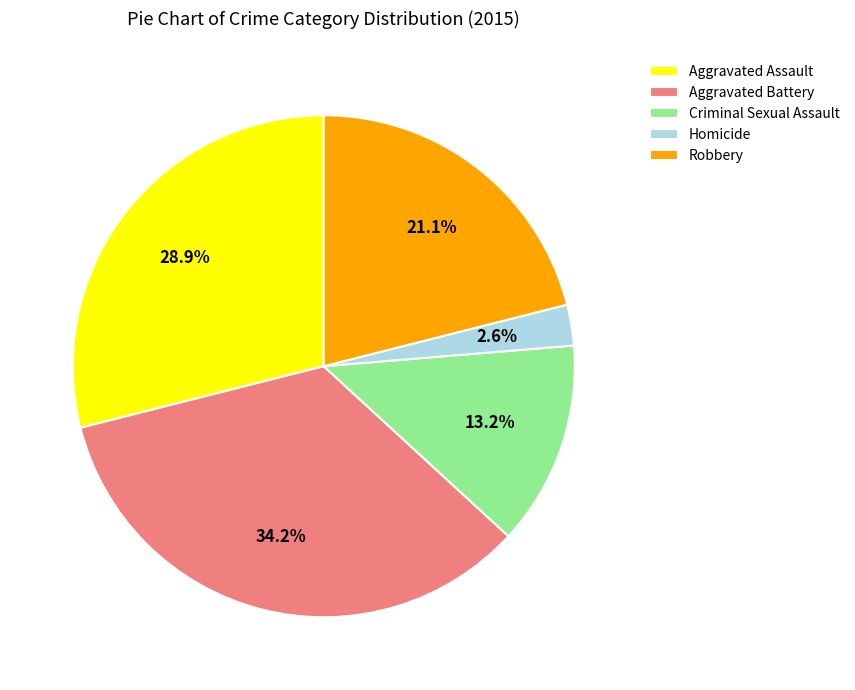

To the nearest percent, what portion does Aggravated Battery represent?

34%